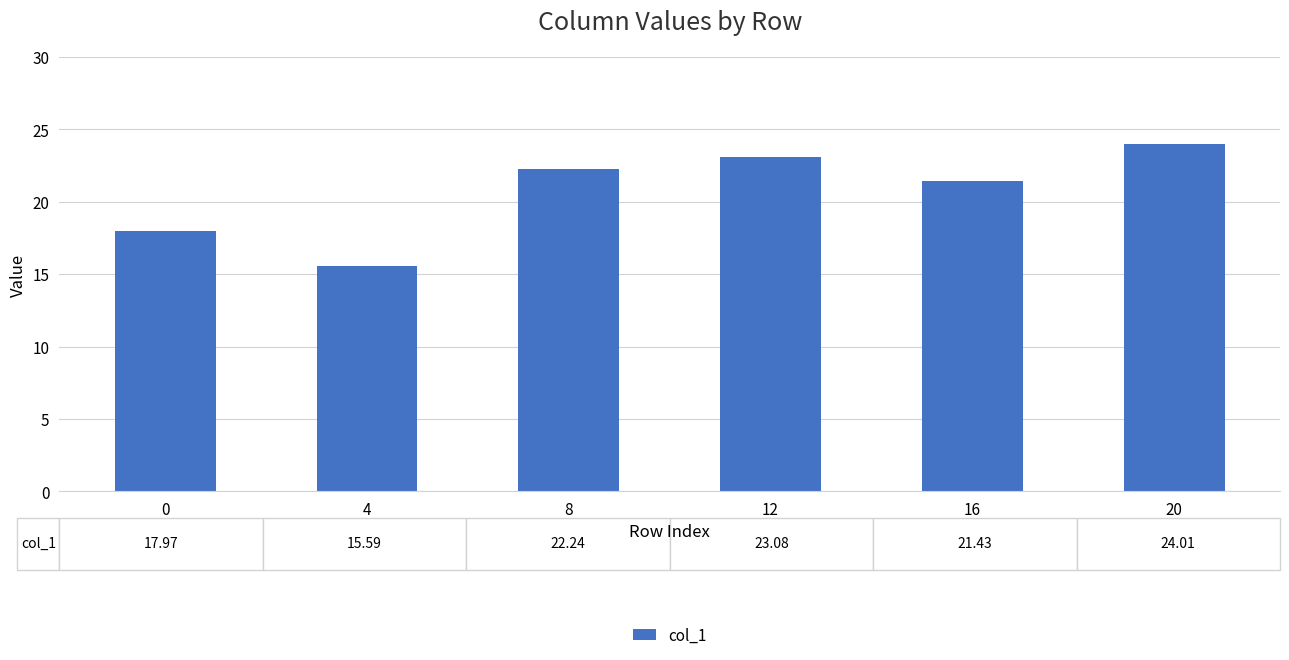

Is it true that the value at 8 is 22.2?

True